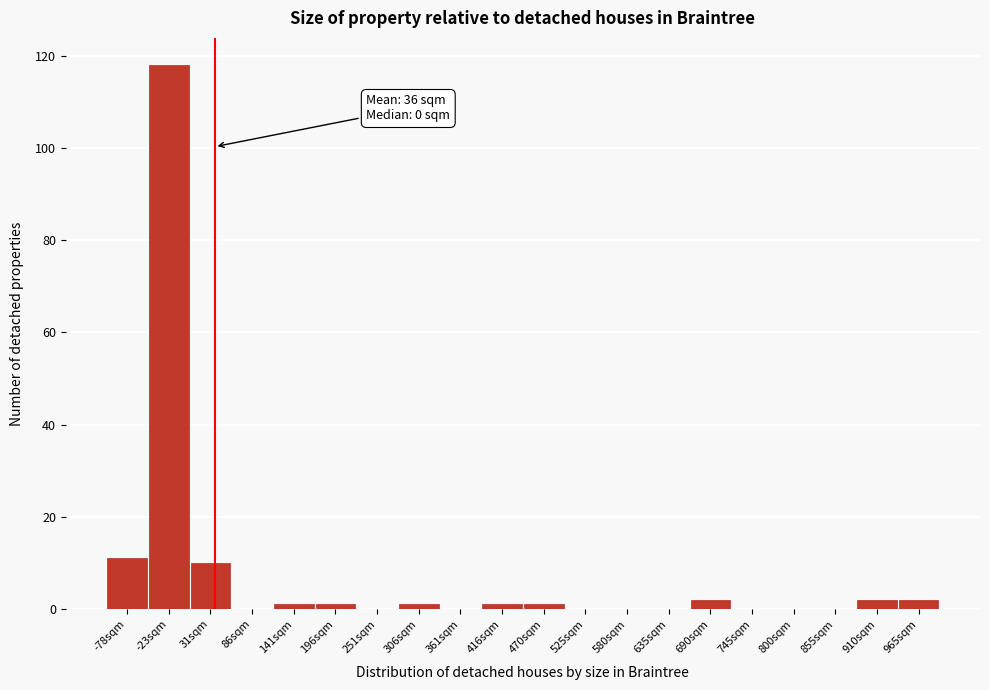

Which range on the x-axis has the tallest bar?

-50 to 0